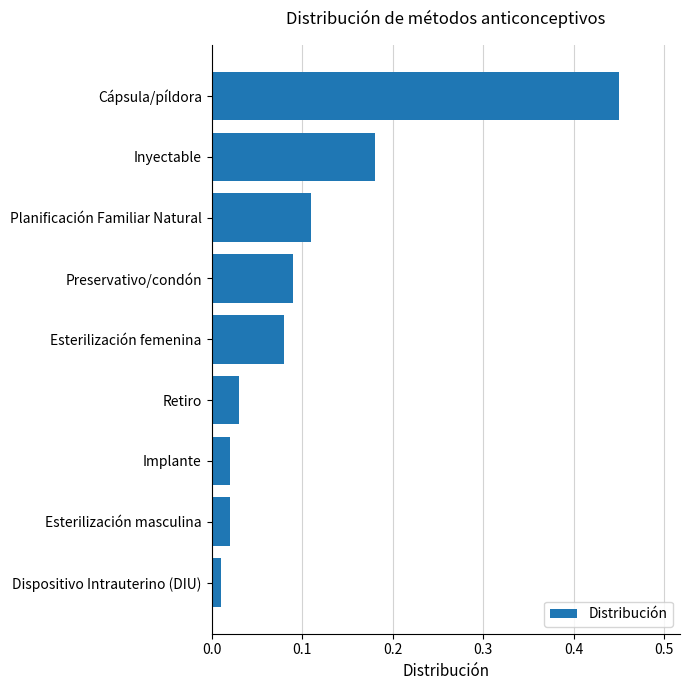

What is the change in value from Retiro to Cápsula/píldora?

+0.4